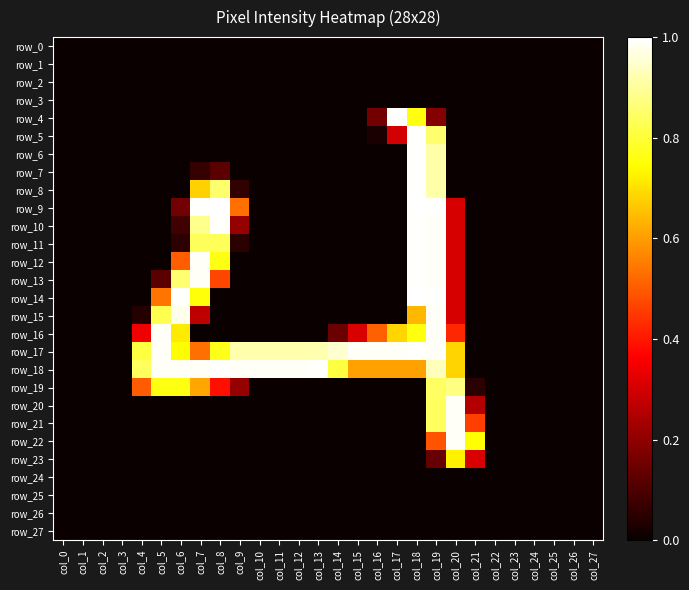

Read the row_19 value at col_8.

0.4